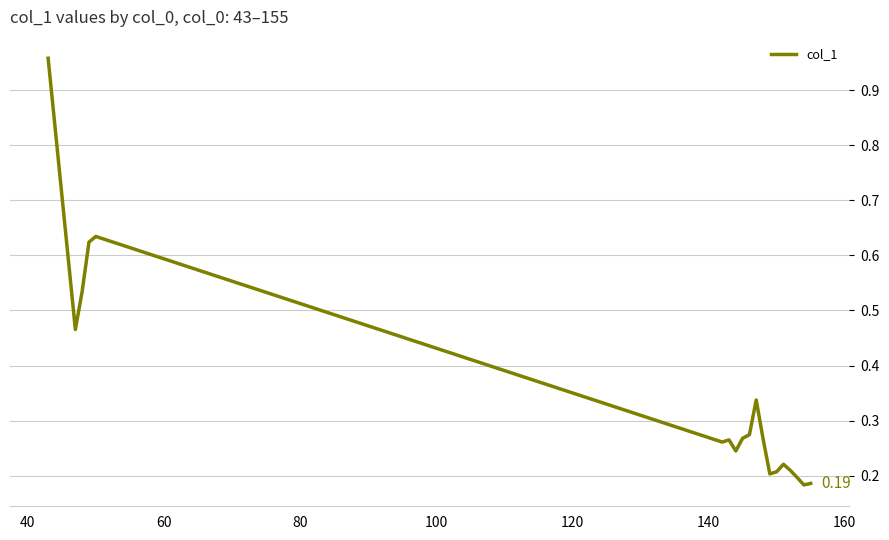

What is the difference between the maximum and minimum values?

0.8